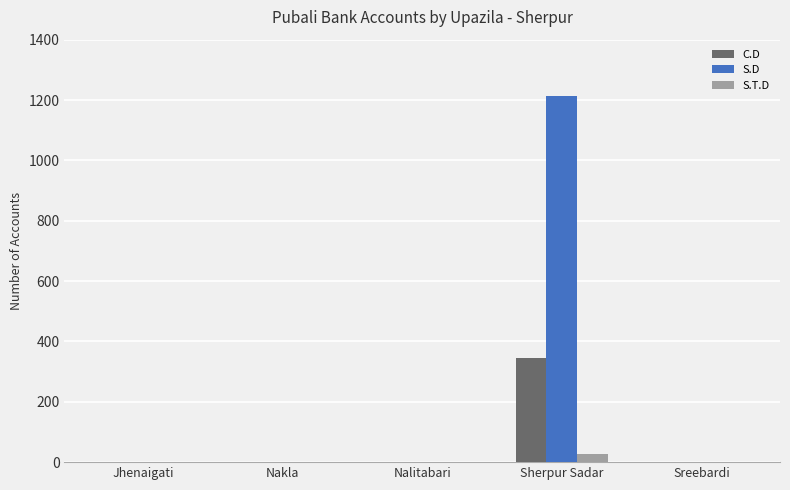

What is the greatest value displayed?

1212